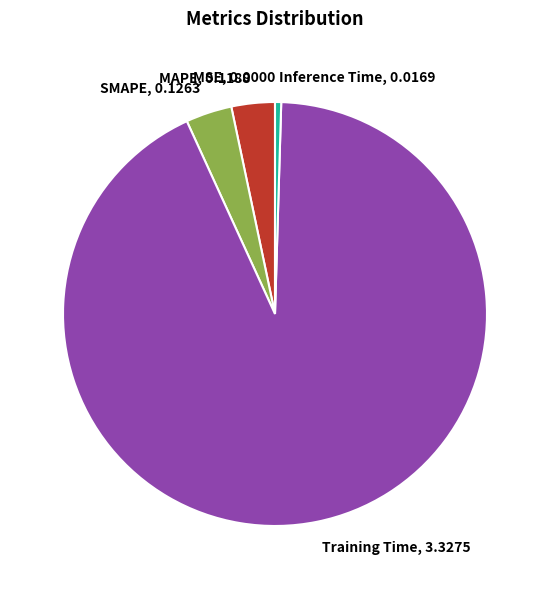

Is it true that SMAPE is 4% of the pie?

True